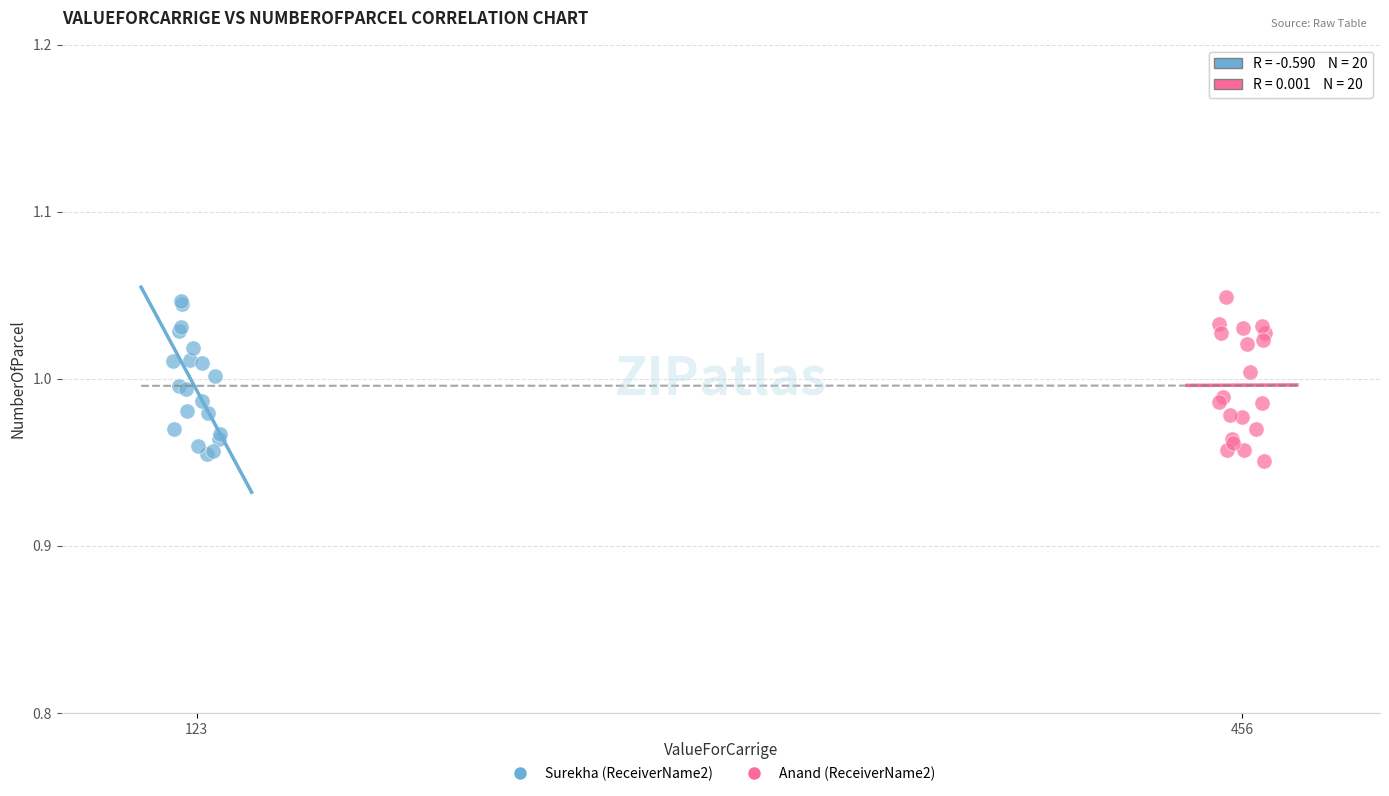

Which series contains the lowest Y value?

Anand (ReceiverName2)